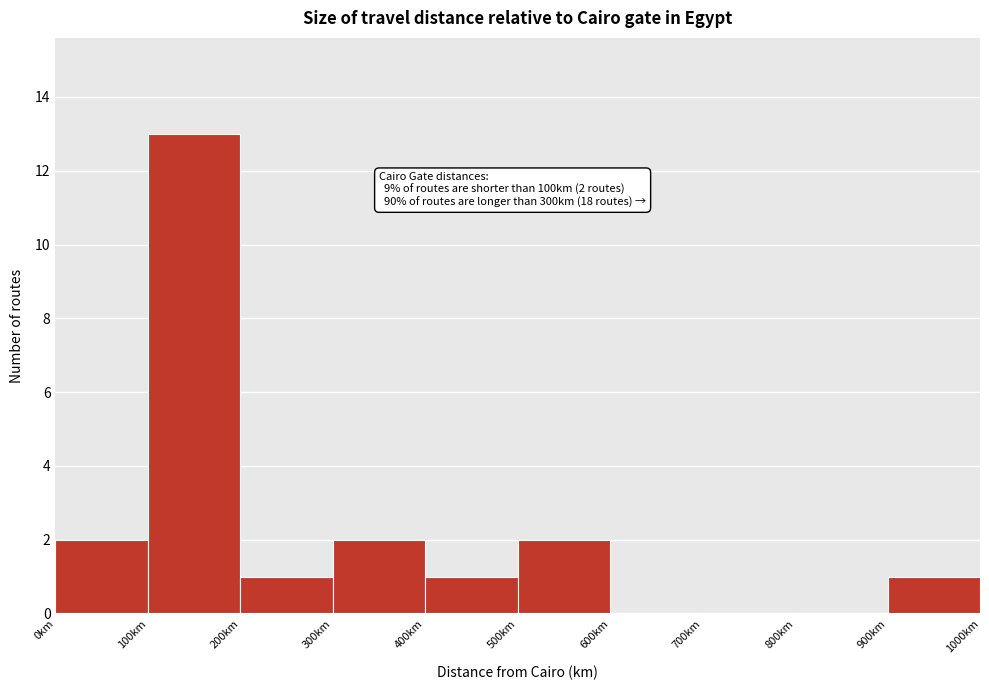

Which range on the x-axis has the tallest bar?

100 to 200